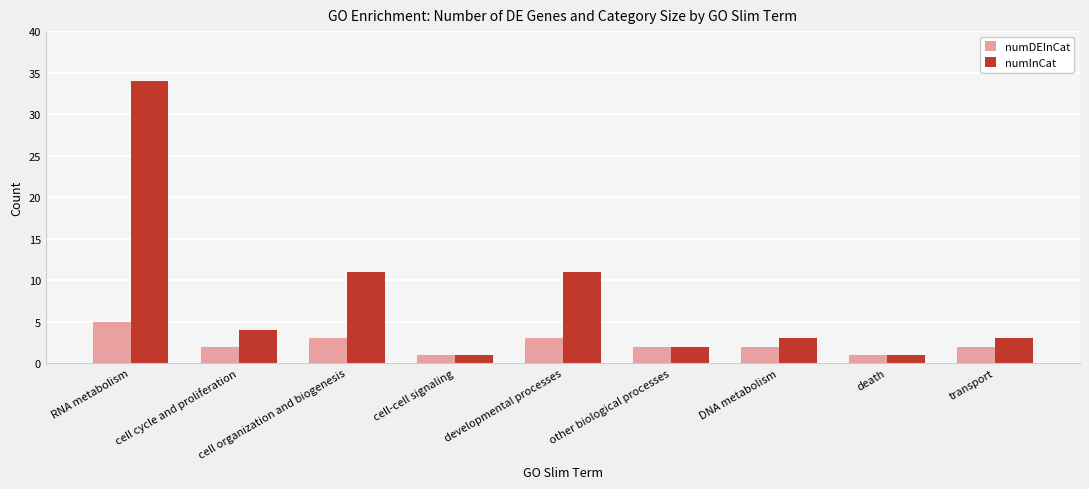

Is it true that numDEInCat equals 8 at RNA metabolism?

False